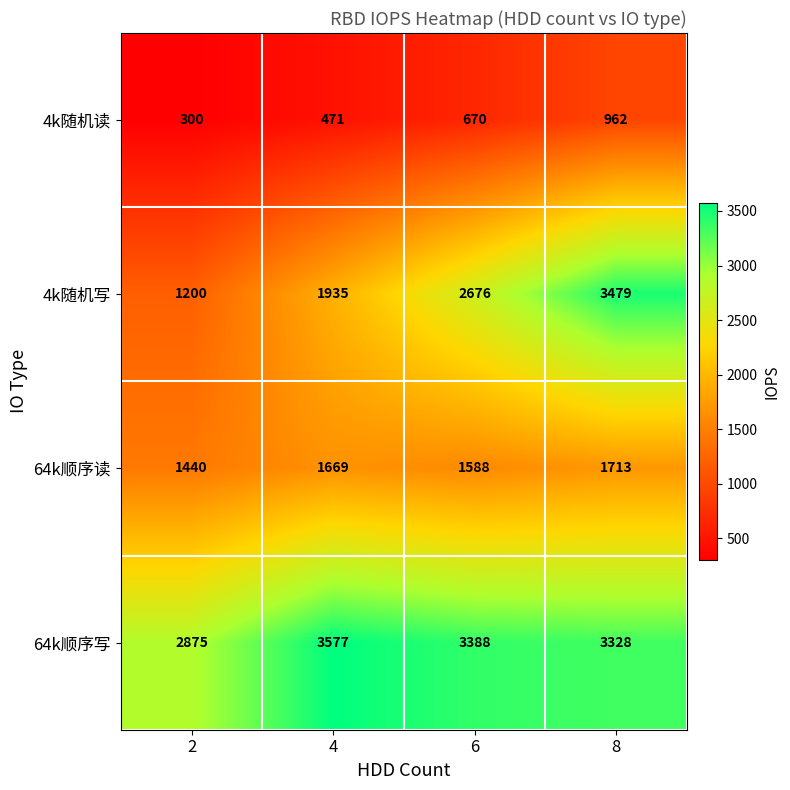

How many series are shown in this chart?

4